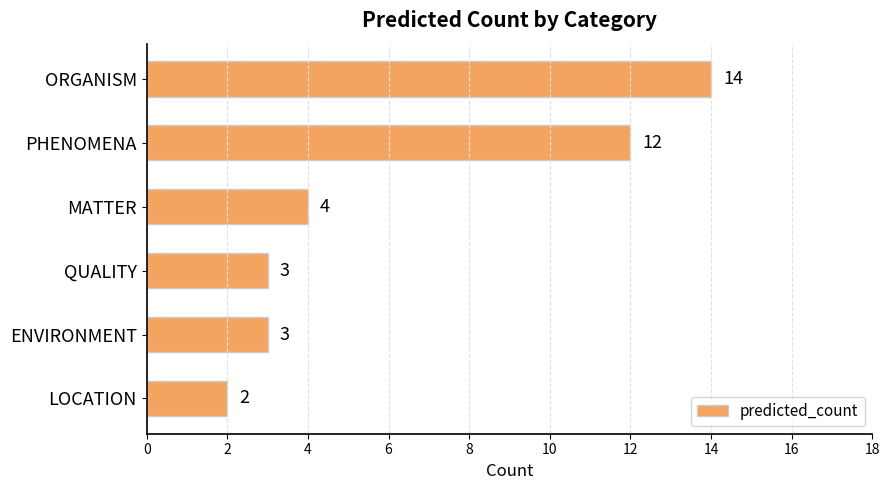

Read the value at ORGANISM, to the nearest 10.

10